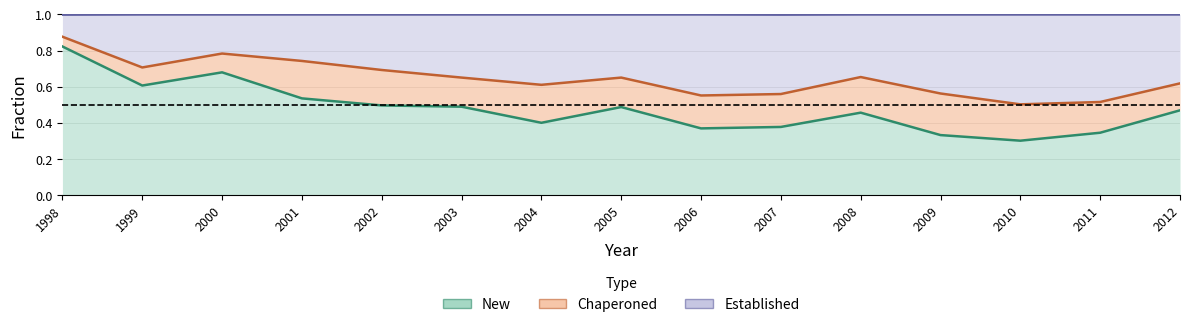

Reading left to right, list all the values displayed in this chart.

new_fraction: 0.8	0.6	0.7	0.5	0.5	0.5	0.4	0.5	0.4	0.4	0.5	0.3	0.3	0.3	0.5
established_fraction: 0.9	0.7	0.8	0.7	0.7	0.7	0.6	0.7	0.6	0.6	0.7	0.6	0.5	0.5	0.6